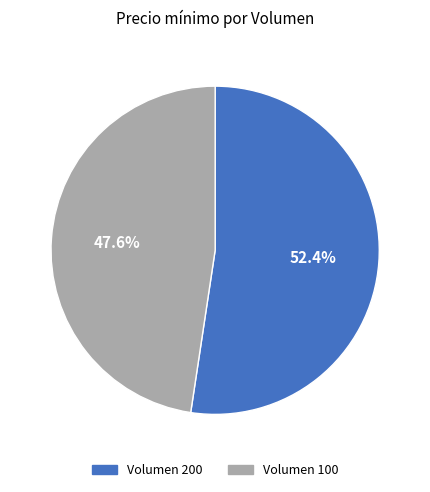

Is there any slice that represents more than half of the pie?

Yes